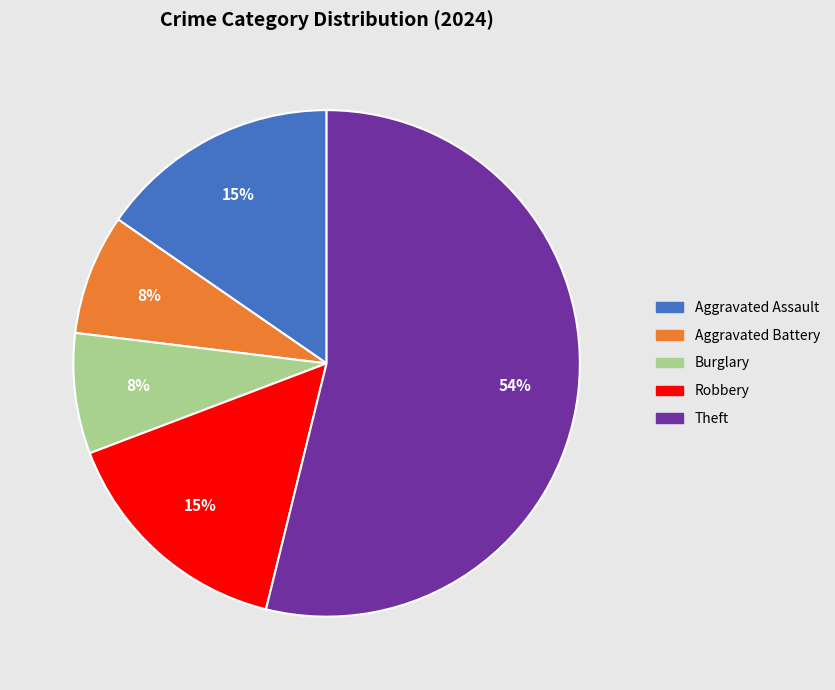

To the nearest percent, what is the average slice percentage?

20%